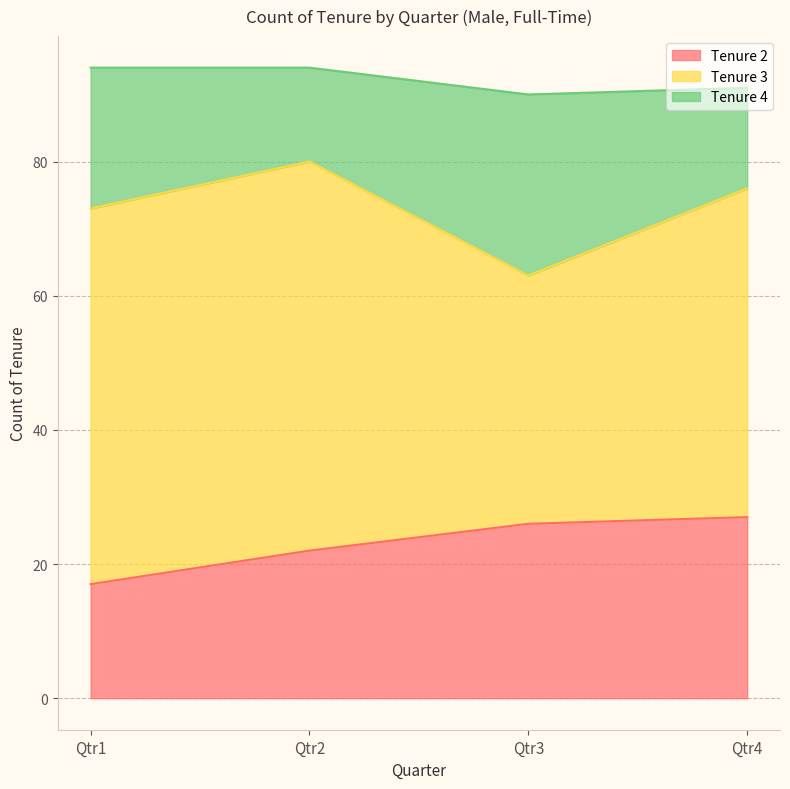

Which series has the largest total across all categories?

Tenure 3